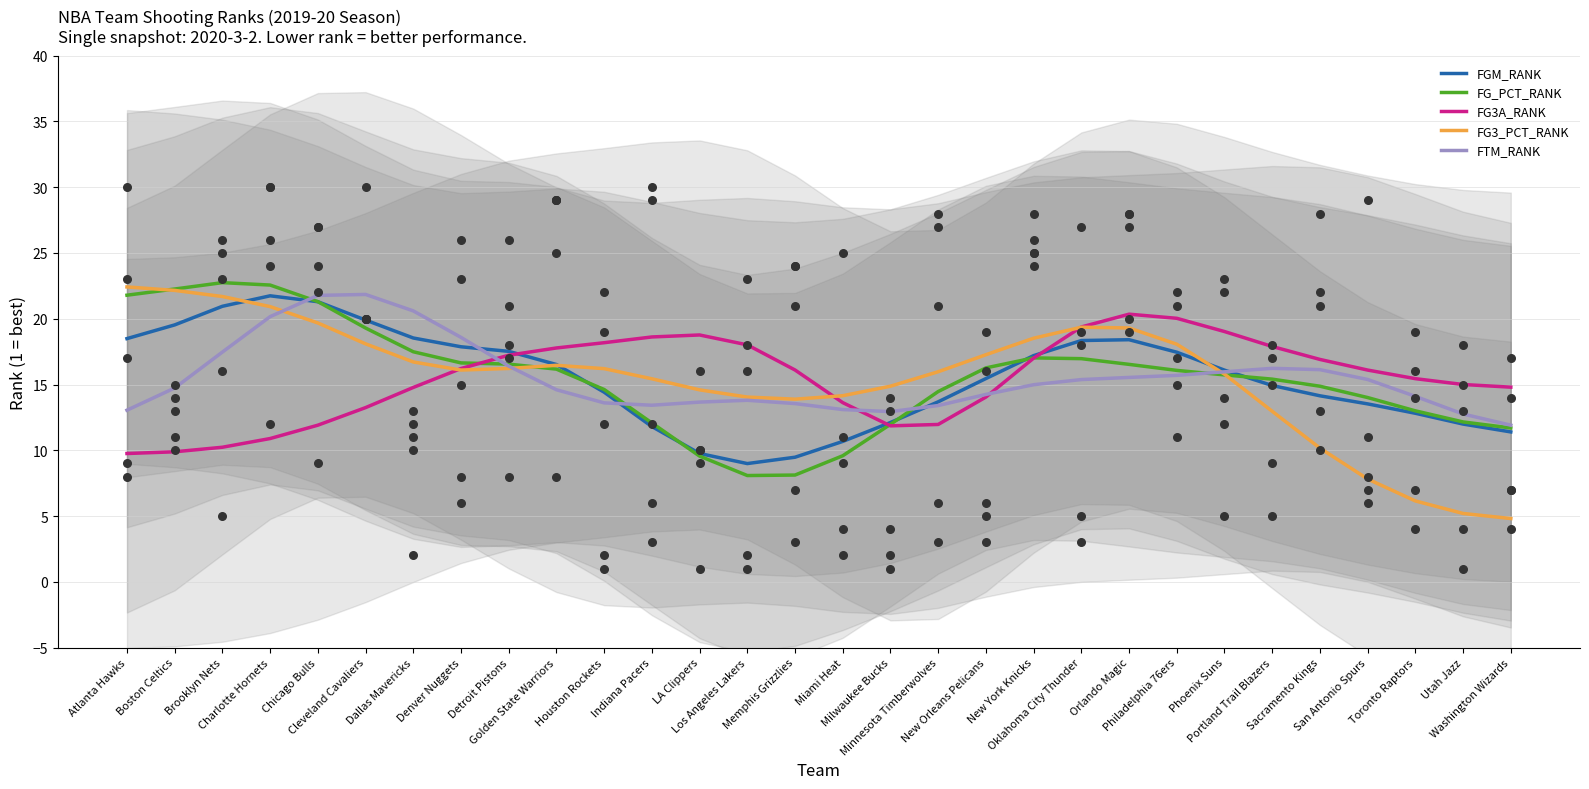

What is the total value across all series at Brooklyn Nets?

93.1